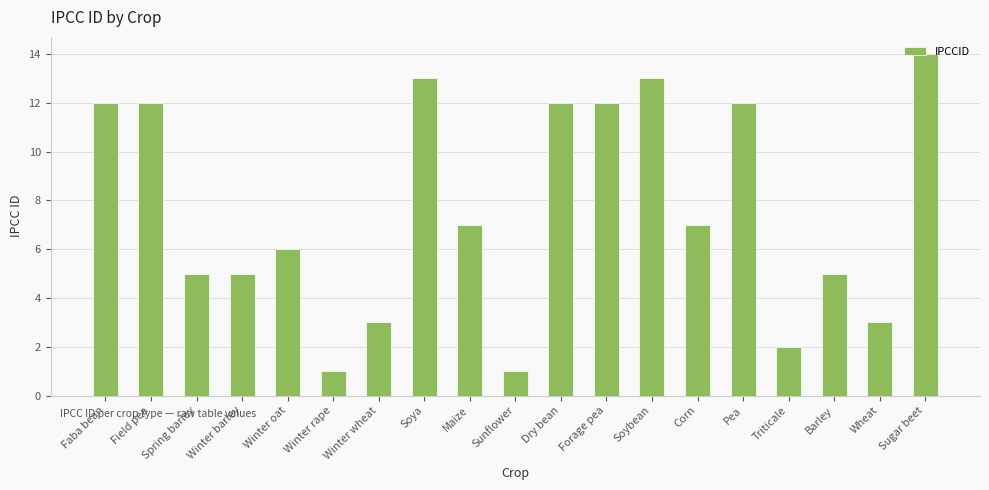

Reading left to right, what are all the values shown in this chart?

Faba bean=12	Field pea=12	Spring barley=5	Winter barley=5	Winter oat=6	Winter rape=1	Winter wheat=3	Soya=13	Maize=7	Sunflower=1	Dry bean=12	Forage pea=12	Soybean=13	Corn=7	Pea=12	Triticale=2	Barley=5	Wheat=3	Sugar beet=14